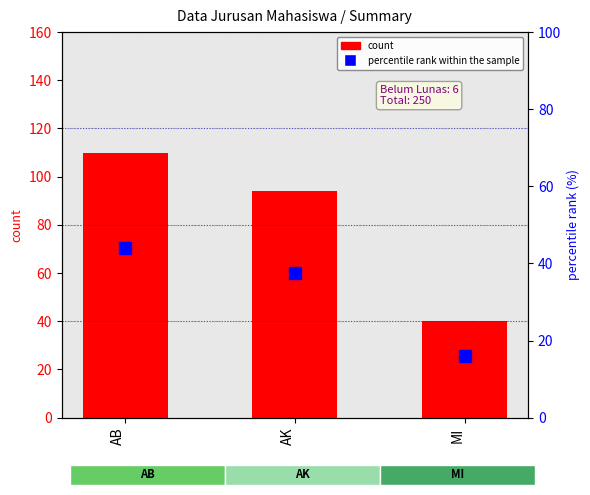

What is the label of the 1st bar from the right?

MI